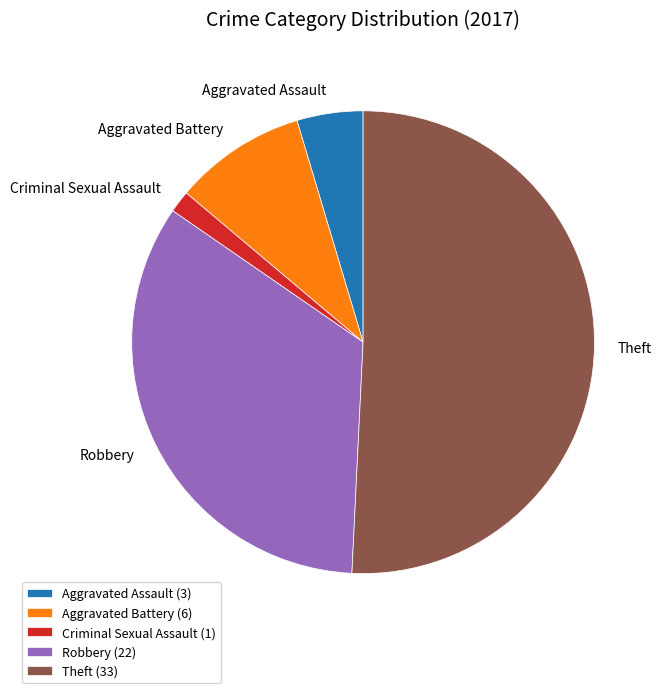

How many segments does this pie chart have?

5